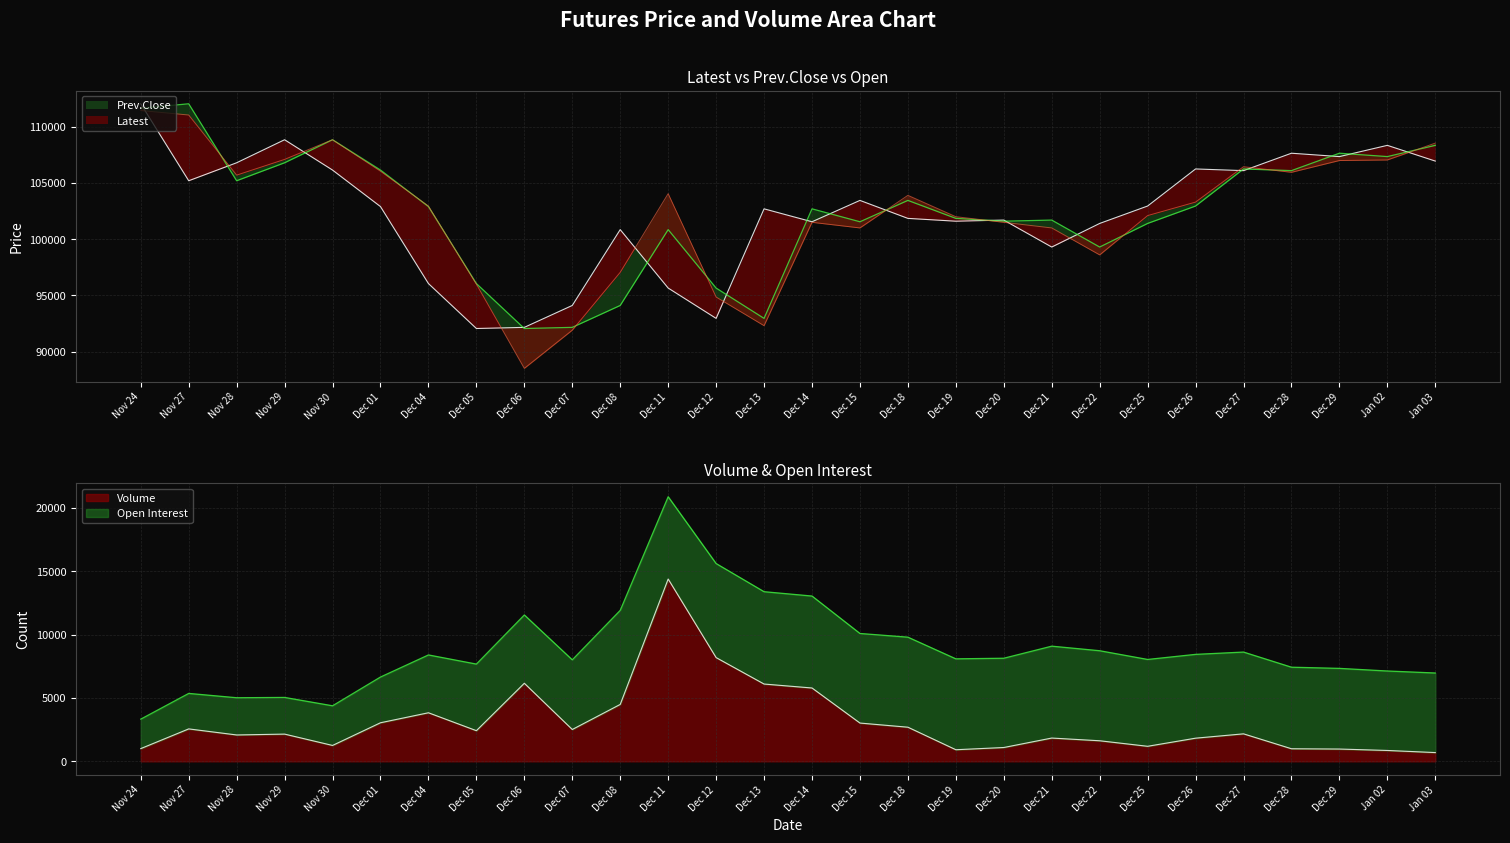

What is the difference between the highest and lowest values at Dec 26?

104424